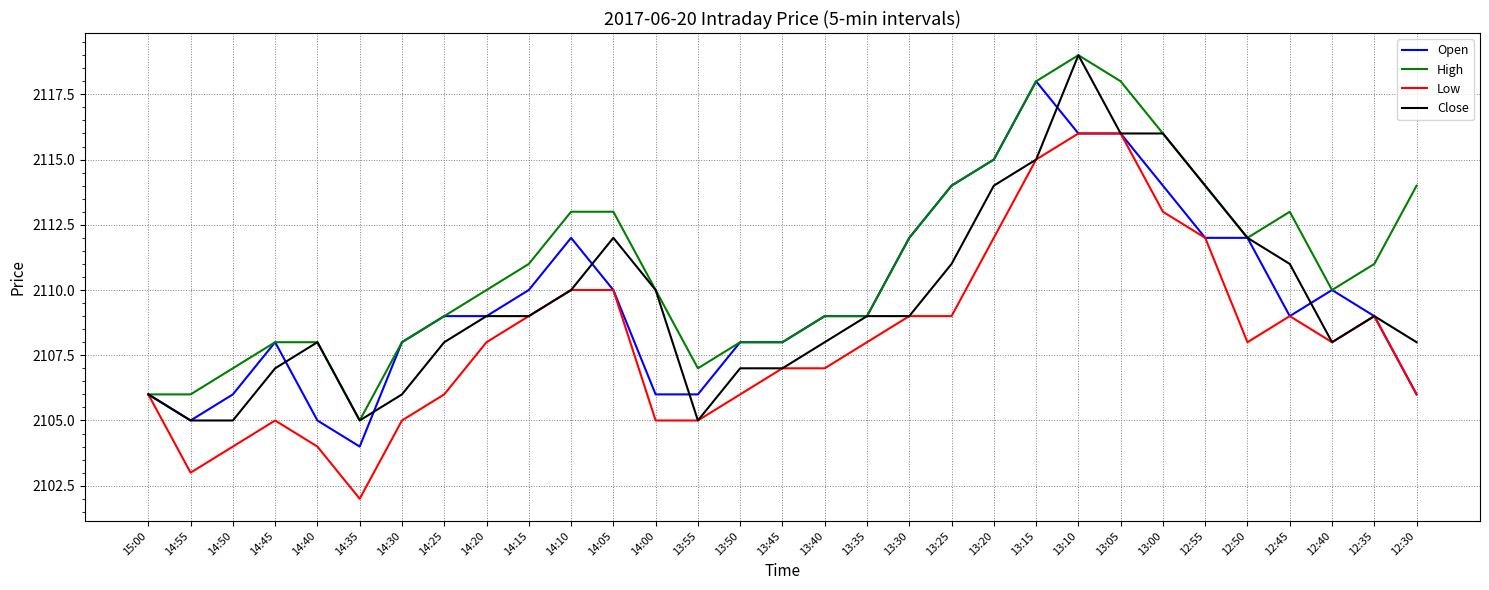

Between 14:55 and 13:00, which series saw the biggest shift?

Close